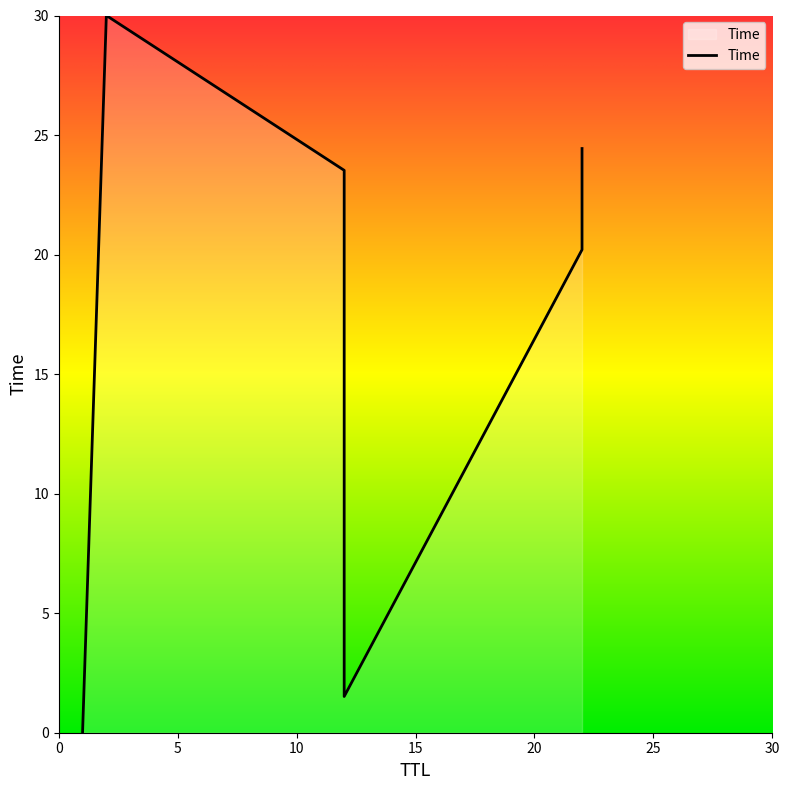

True or false: the data shows 1.5 at 12.

True